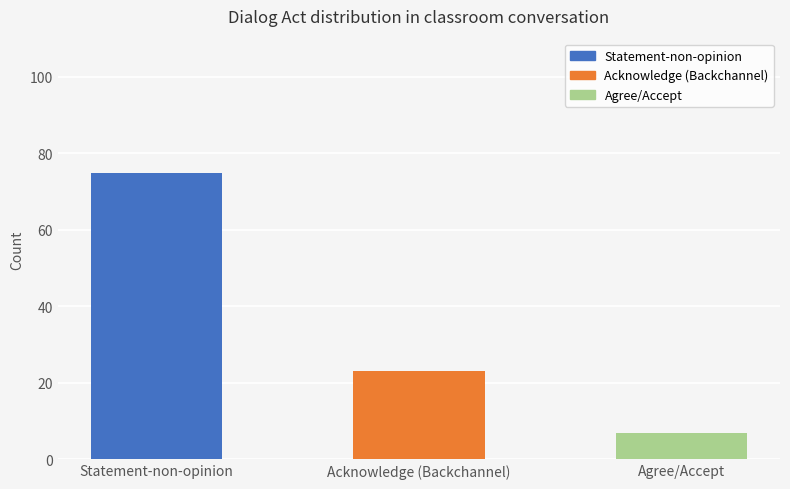

What value does the data have at Agree/Accept?

7